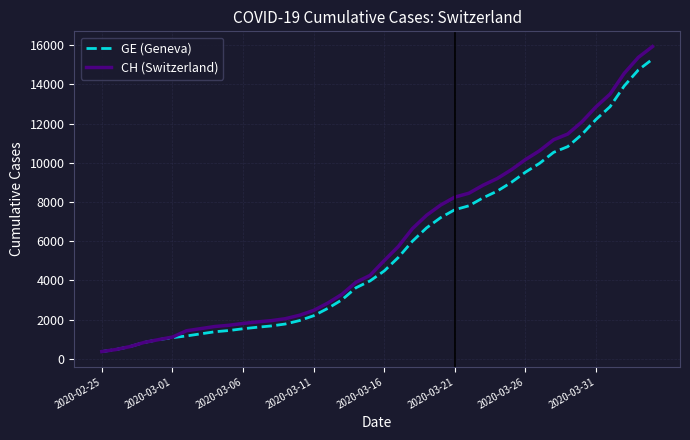

What is the minimum value for GE (Geneva)?

375